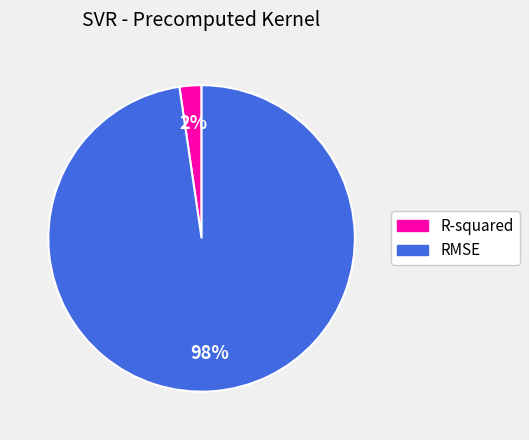

The RMSE slice represents 98% of the pie. True or false?

True